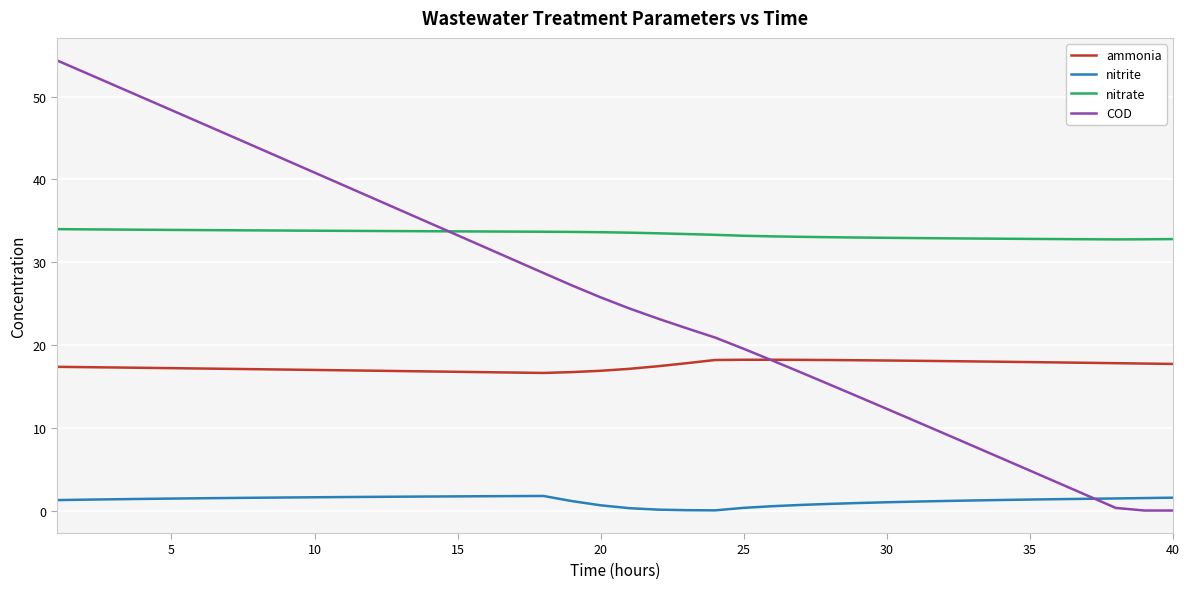

True or false: ammonia and nitrate intersect in this chart.

False